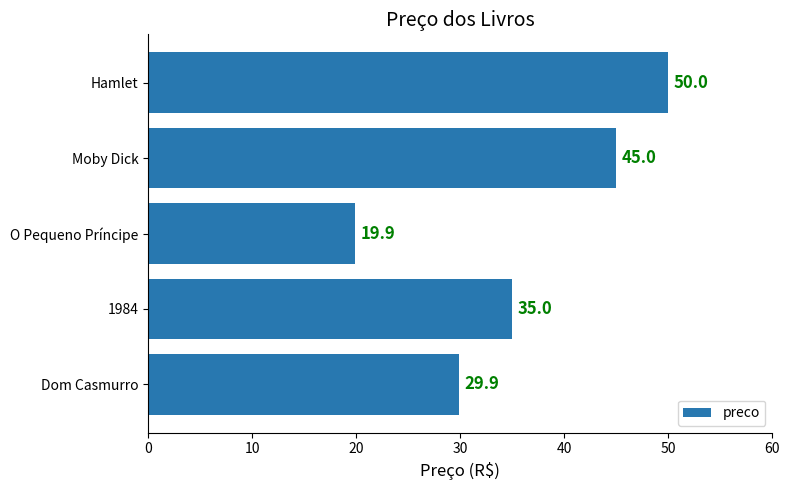

Reading bottom to top, transcribe all the data shown in this chart.

Dom Casmurro=29.9	1984=35.0	O Pequeno Príncipe=19.9	Moby Dick=45.0	Hamlet=50.0